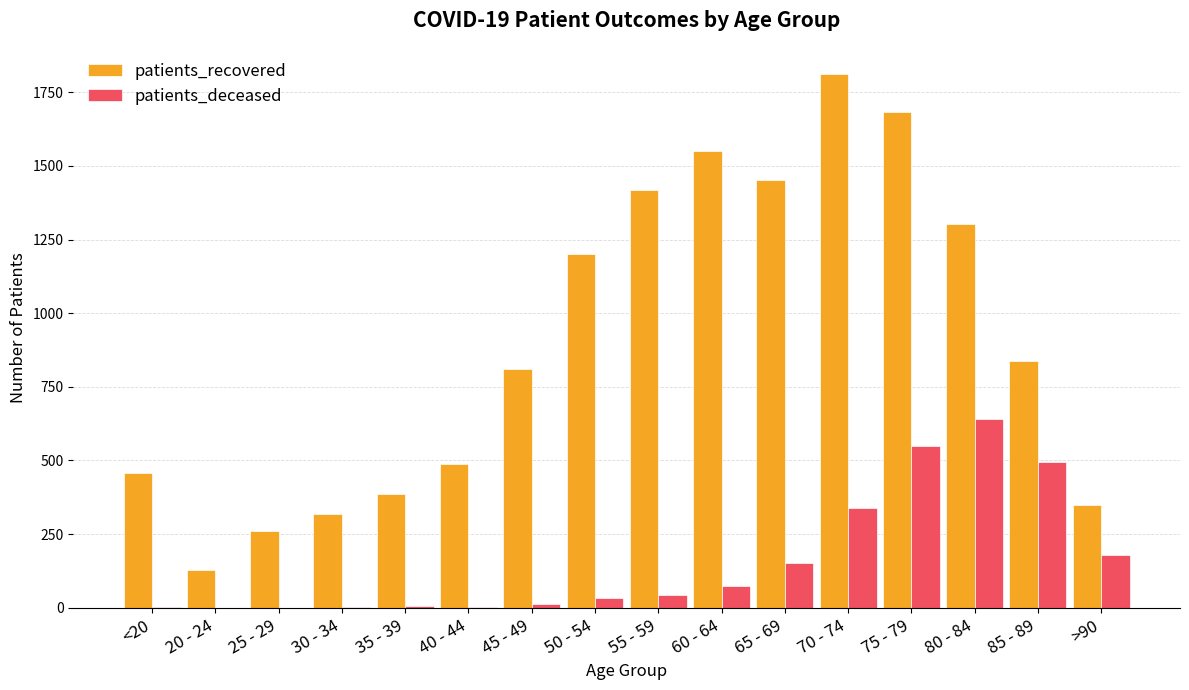

Does the chart contain stacked bars?

No